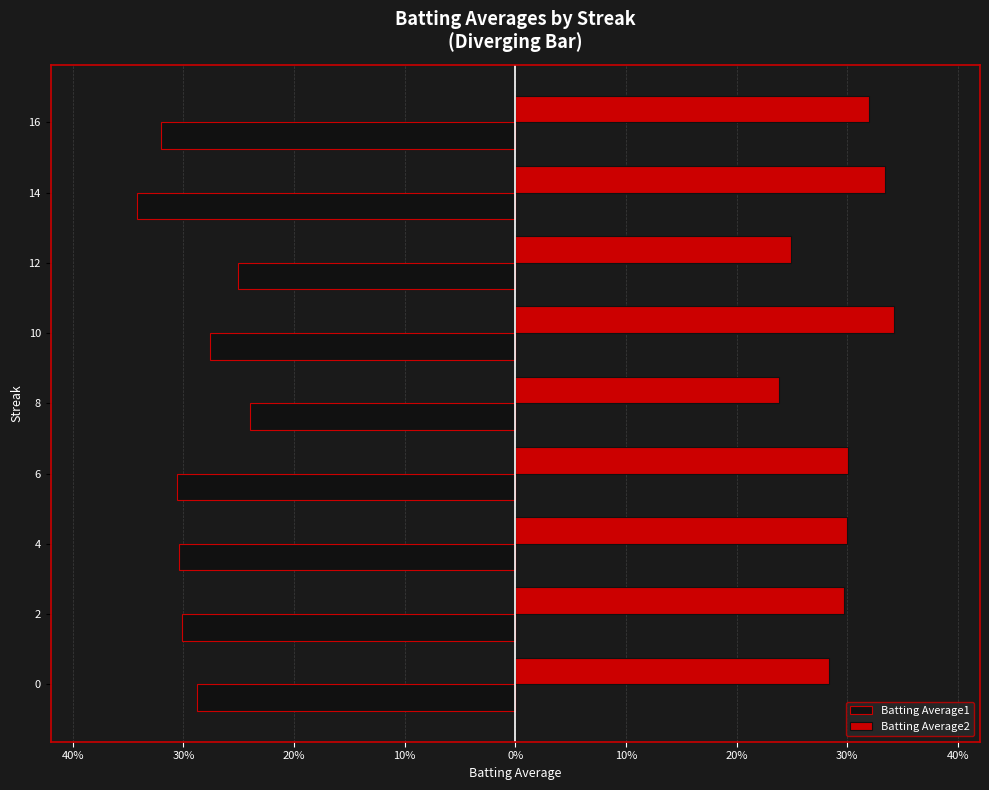

What is the average value of the Batting Average1 series?

-0.3